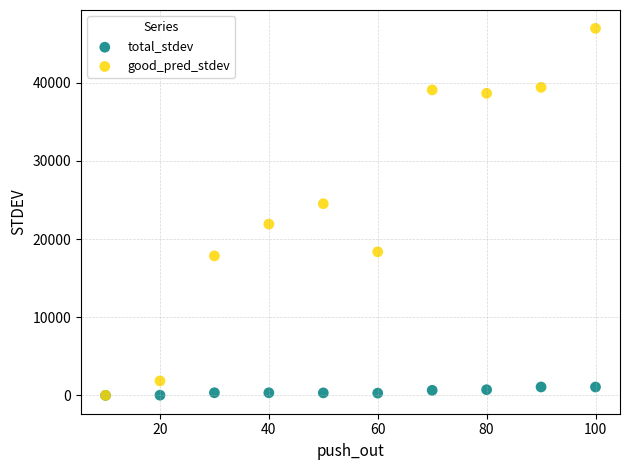

Across all series, what Y value is closest to 23474?

24519.4